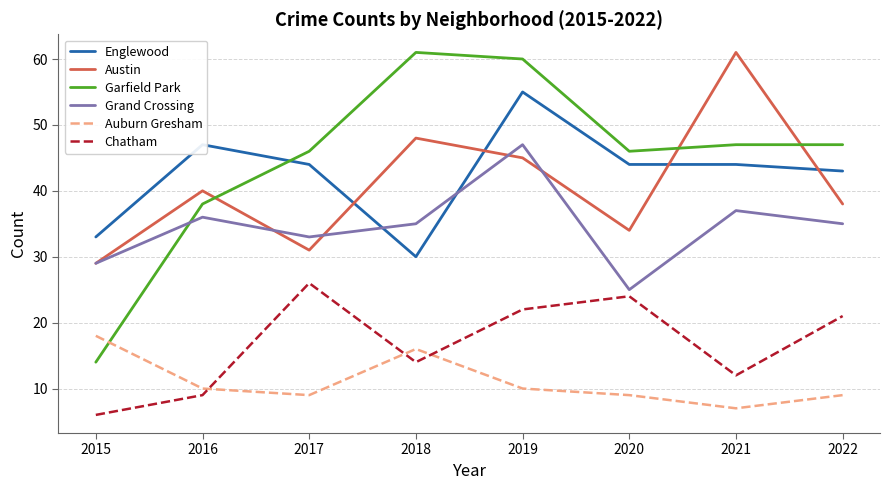

Reading left to right, what are all the values shown in this chart?

Englewood: 33	47	44	30	55	44	44	43
Austin: 29	40	31	48	45	34	61	38
Garfield Park: 14	38	46	61	60	46	47	47
Grand Crossing: 29	36	33	35	47	25	37	35
Auburn Gresham: 18	10	9	16	10	9	7	9
Chatham: 6	9	26	14	22	24	12	21